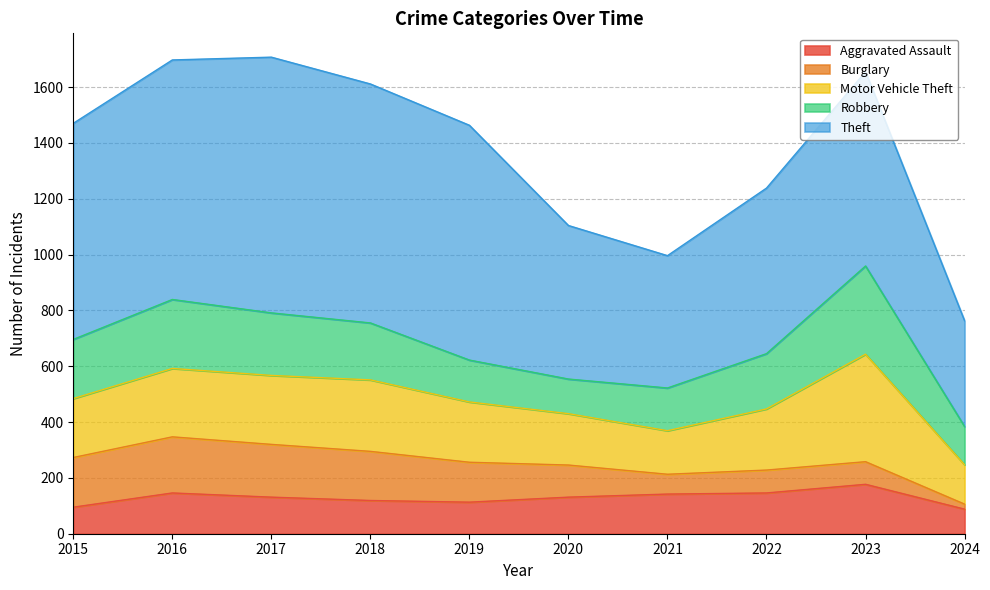

How many interior local peaks does the Theft series have?

2